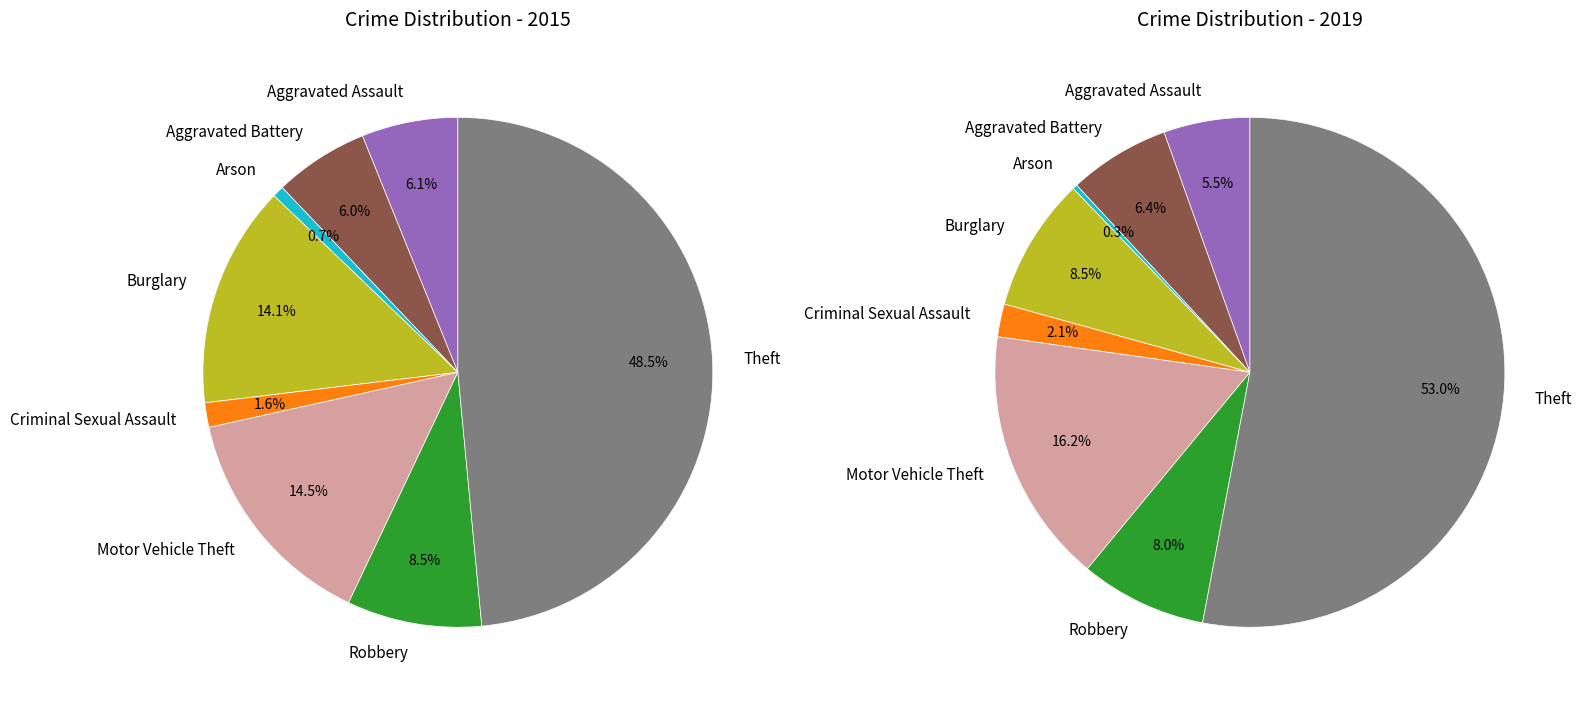

Which series changed the most between 4 and 5?

values_2019